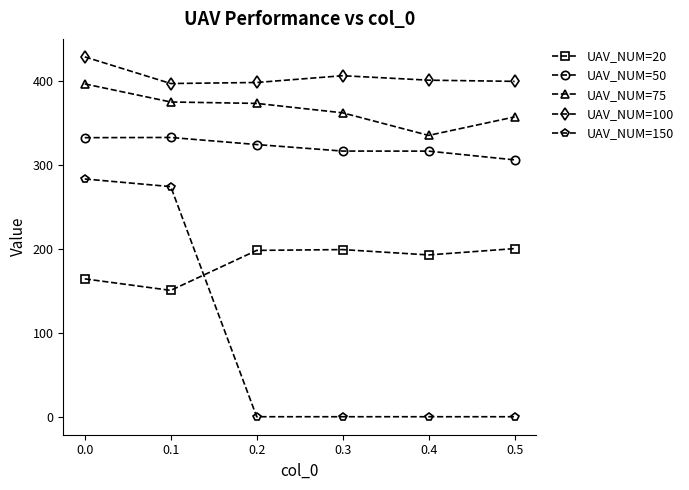

What is the difference between the highest and lowest values at 0.0?

264.6